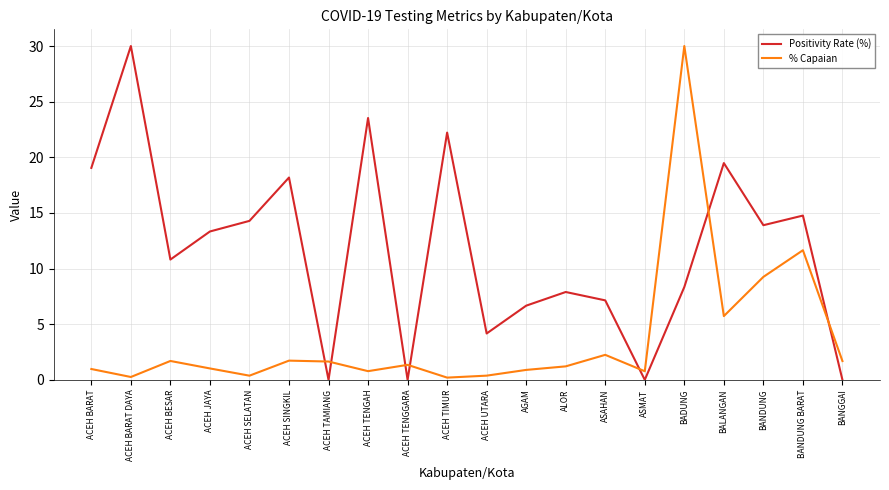

Rank the series by their average value, from lowest to highest.

% Capaian, Positivity Rate (%)